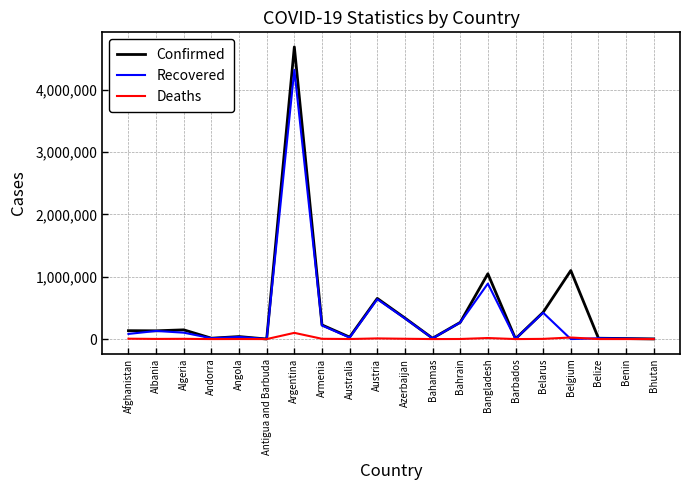

What is the maximum value shown in the chart?

4682960